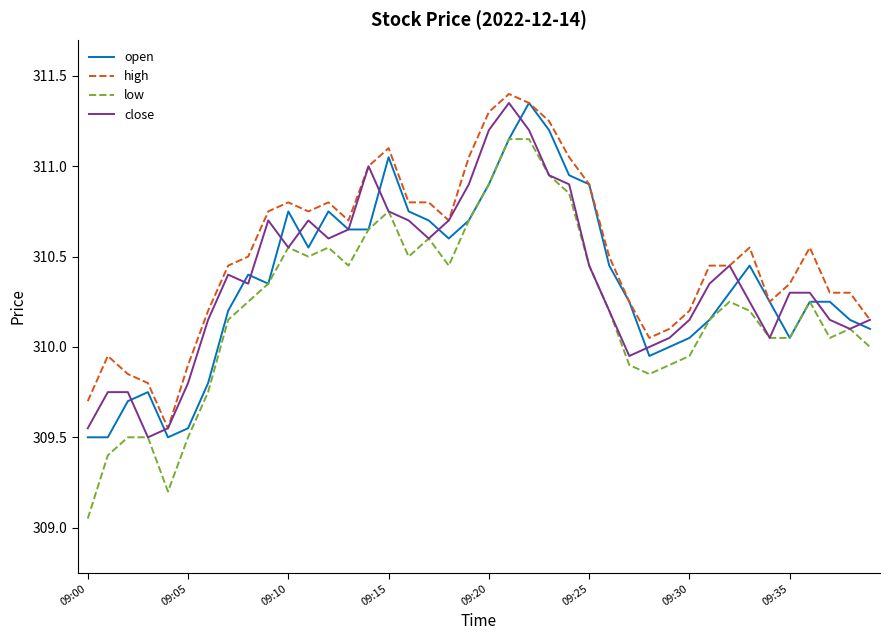

Which series has the largest total across all categories?

high